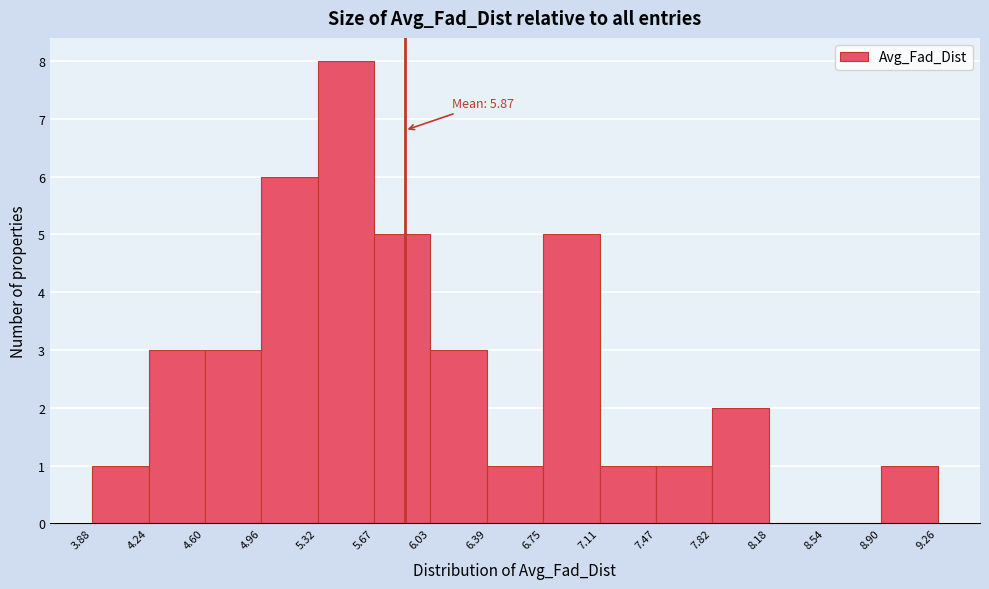

Which range on the x-axis has the tallest bar?

5.32 to 5.67